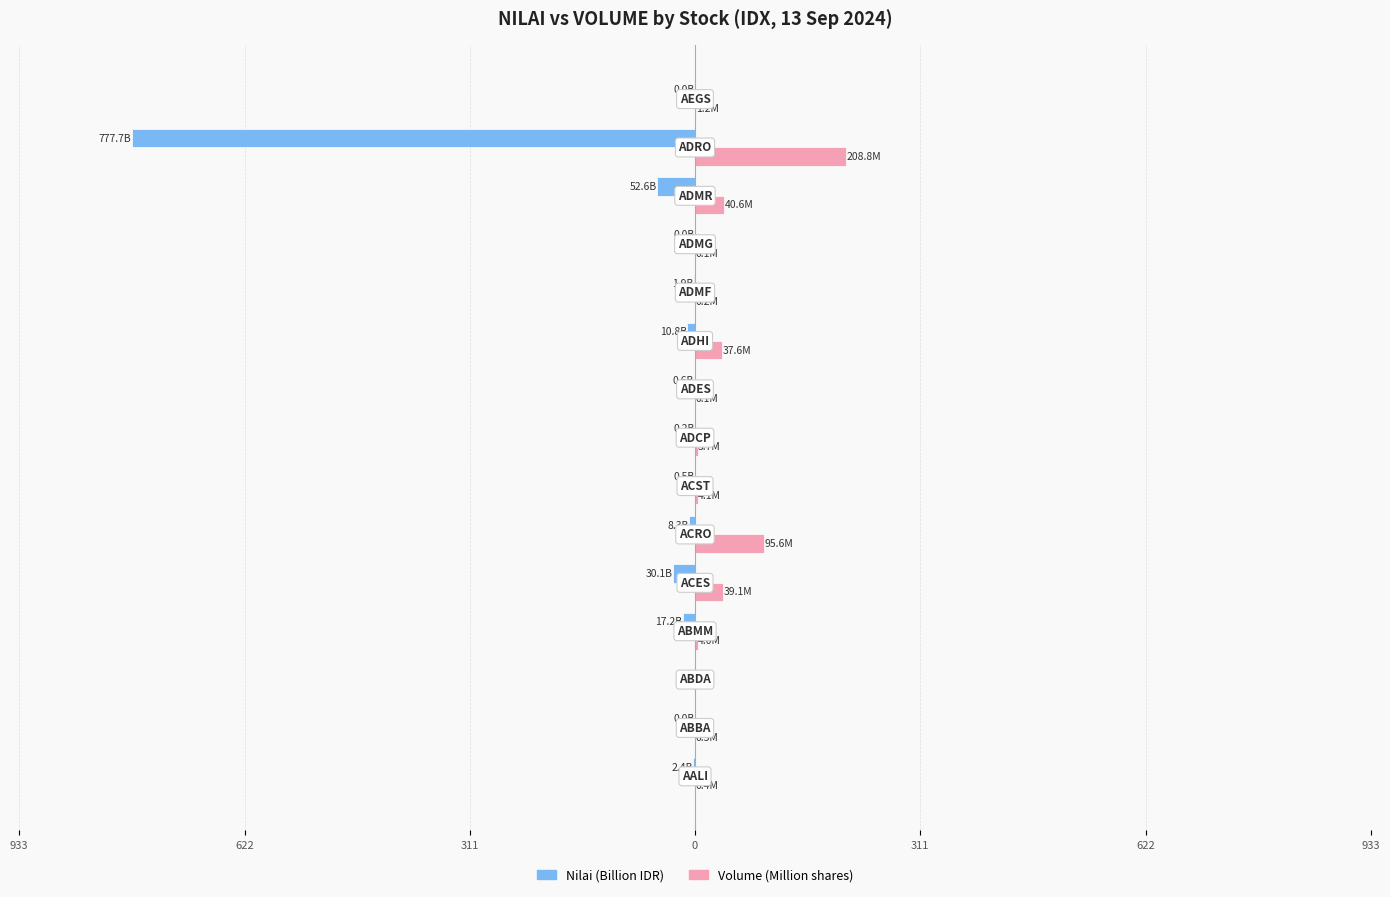

What are all the series names shown in the legend?

Nilai (Billion IDR), Volume (Million shares)